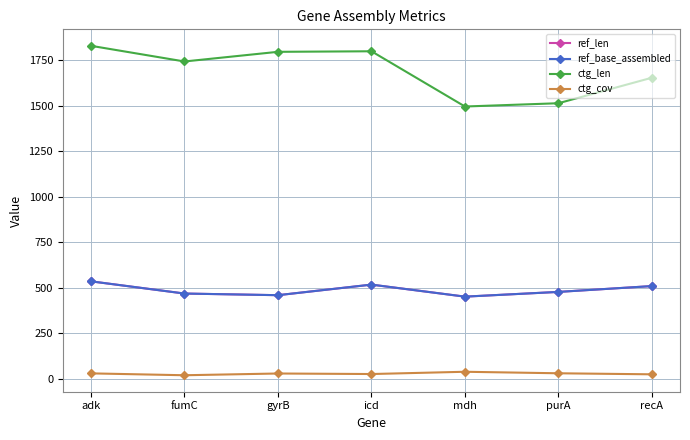

Is the value of ref_base_assembled at gyrB greater than the value of ctg_cov at adk?

Yes